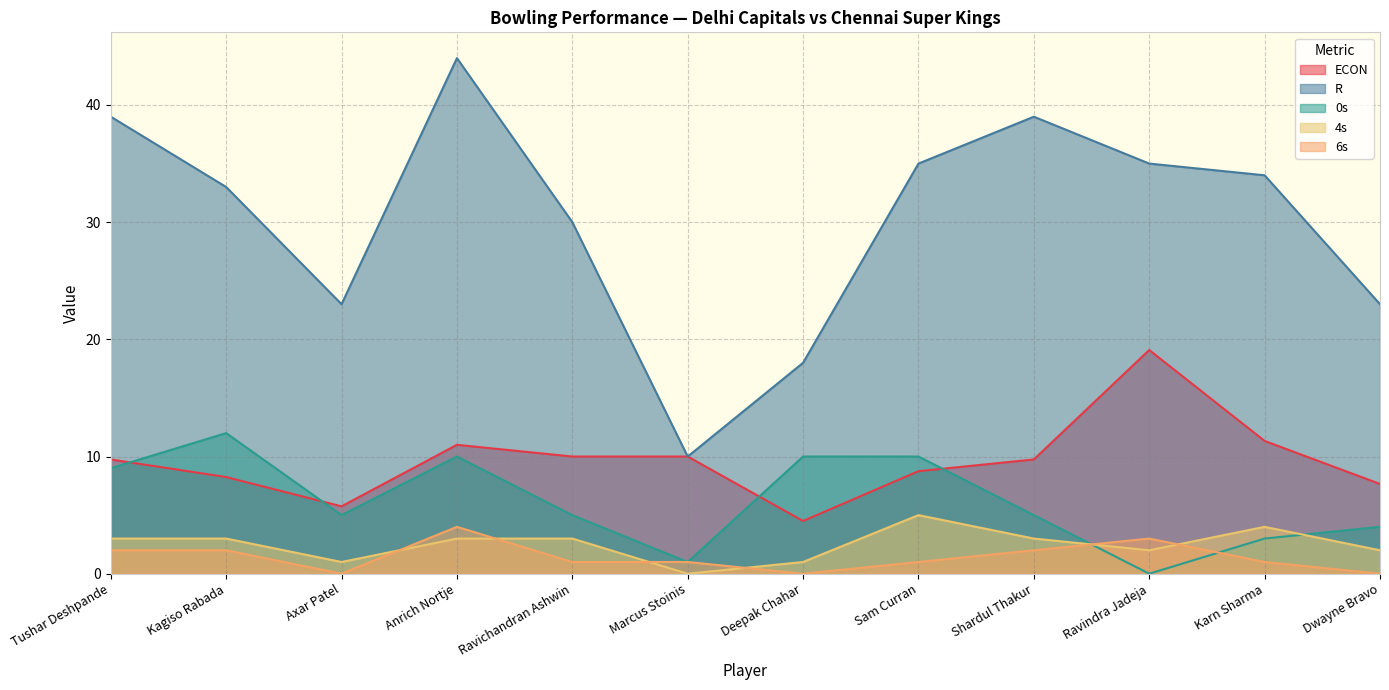

At which label does 4s reach its peak?

Sam Curran